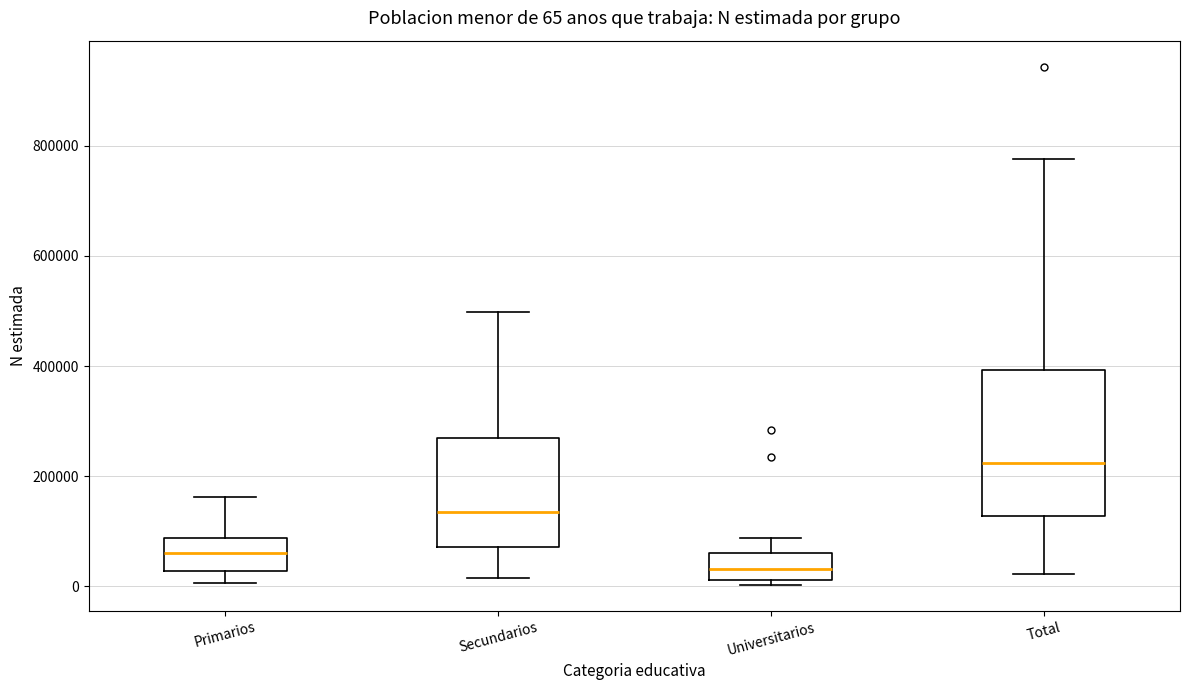

Comparing the boxes themselves (not the whiskers), which one is the tallest?

Total